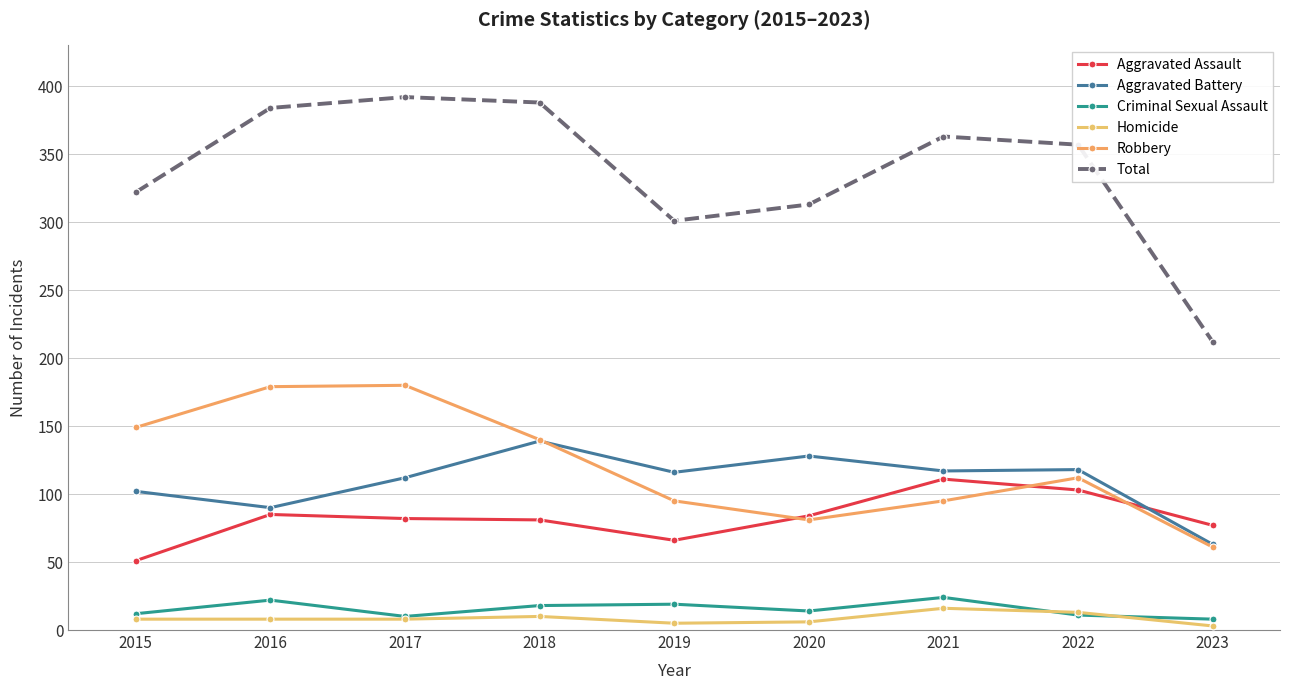

Which series has the widest spread of values?

Total